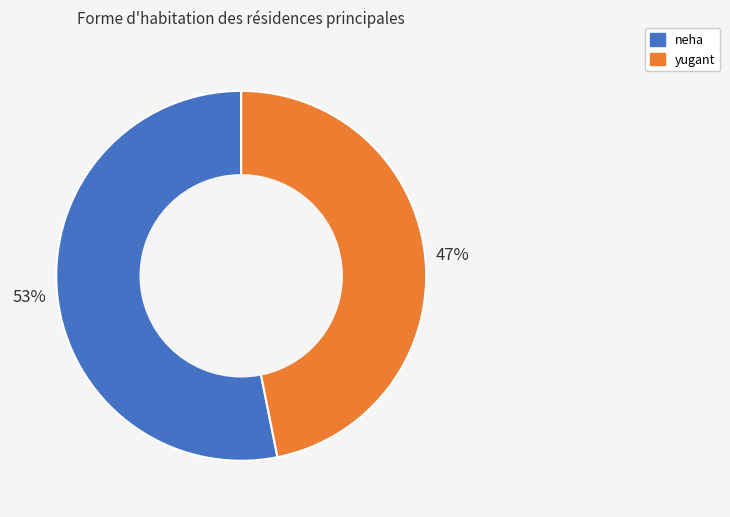

Between yugant and neha, which is larger?

neha